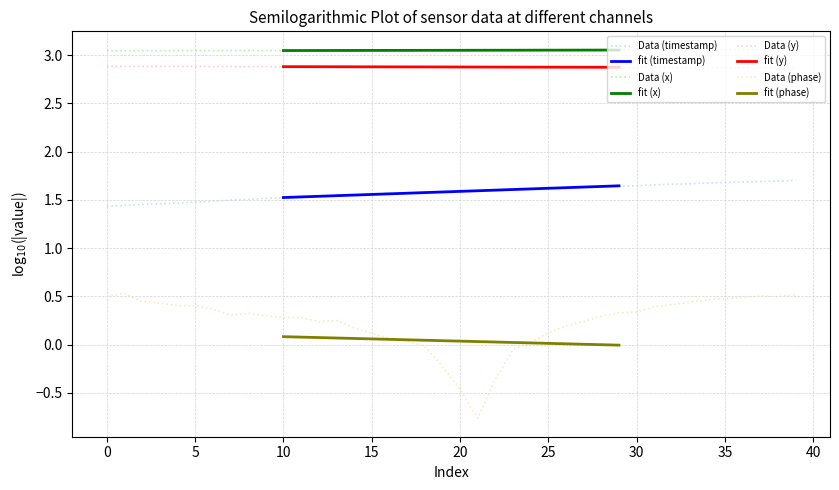

True or false: Data (timestamp) and Data (y) cross at least once.

False